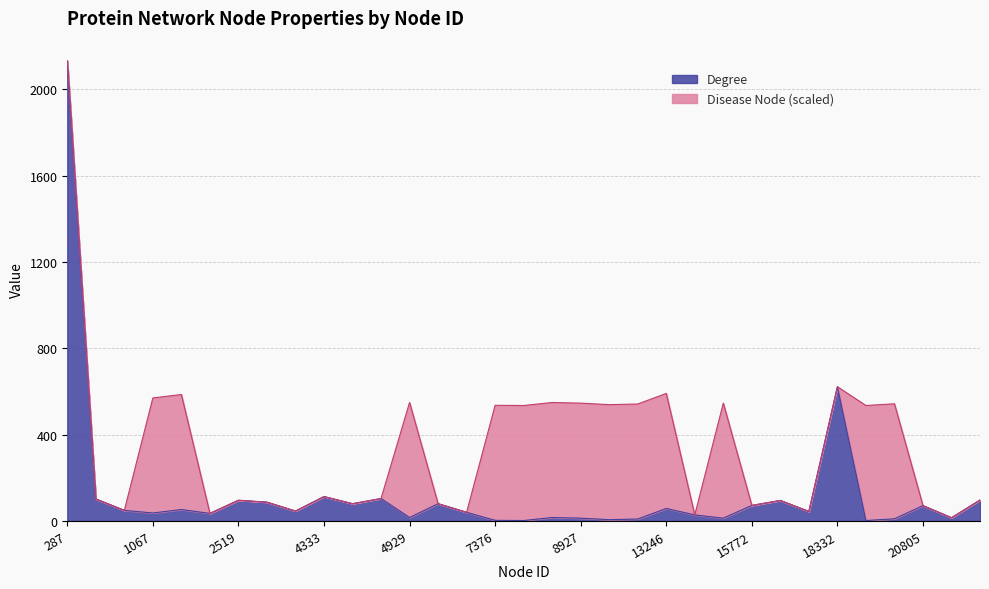

The Disease Node series shows -1 at 287. True or false?

False